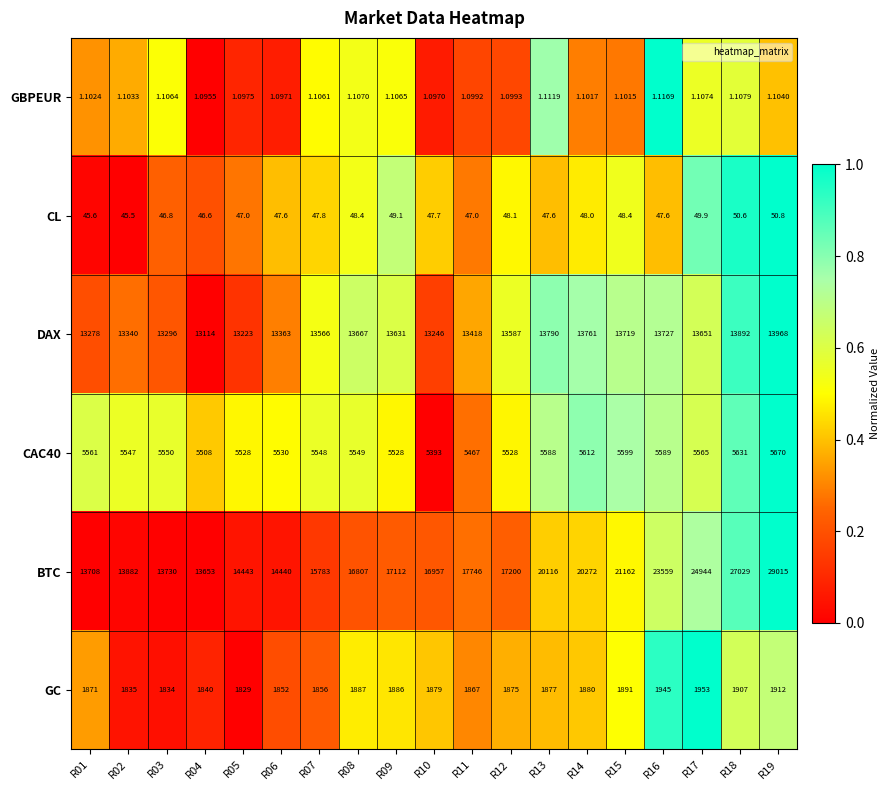

Which series has the largest total across all categories?

BTC